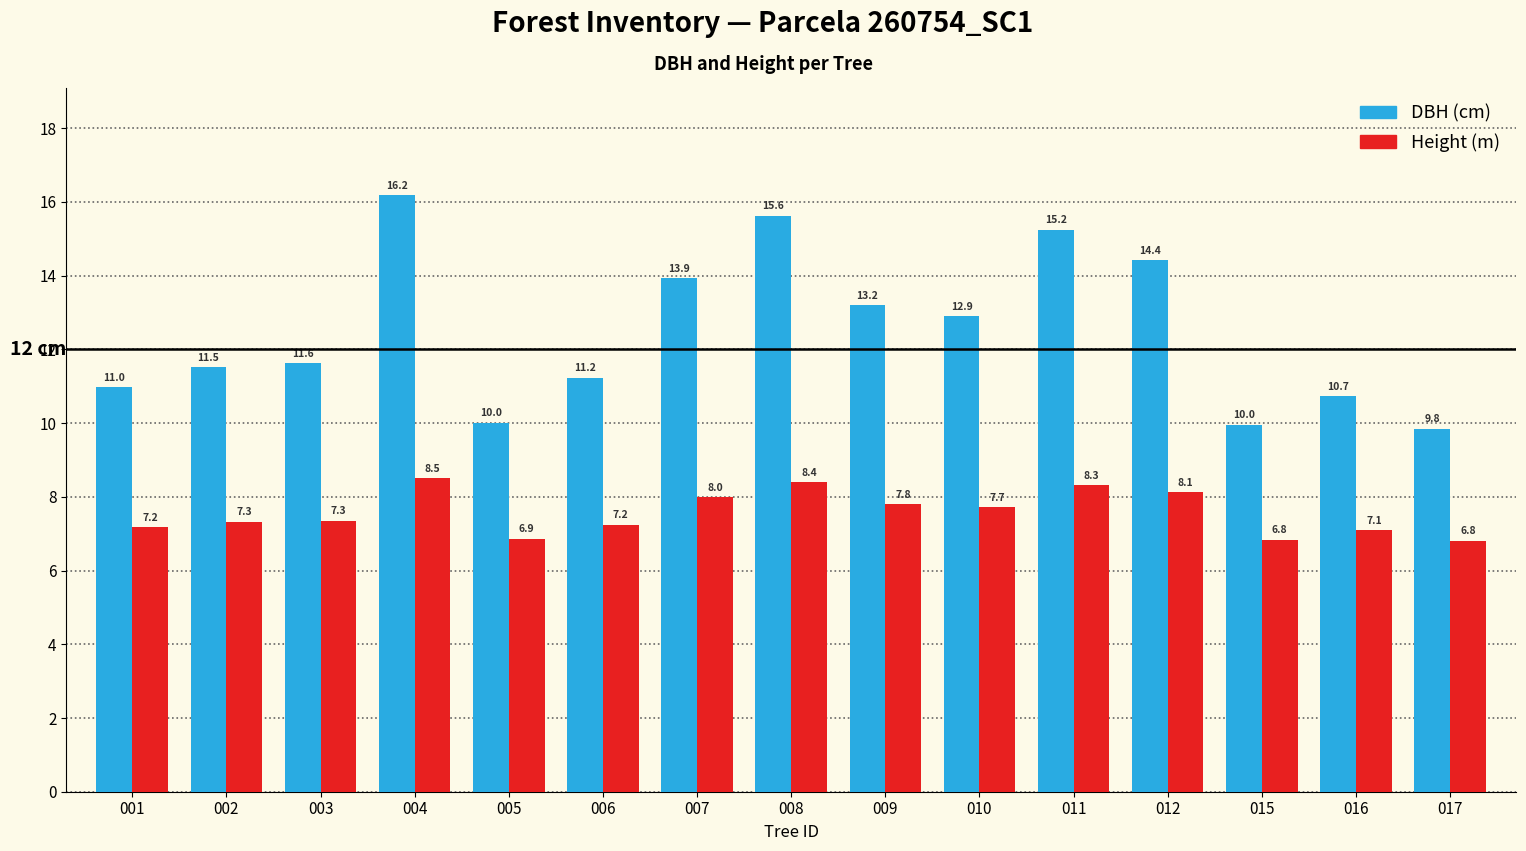

What is the total value across all series at 010?

20.6